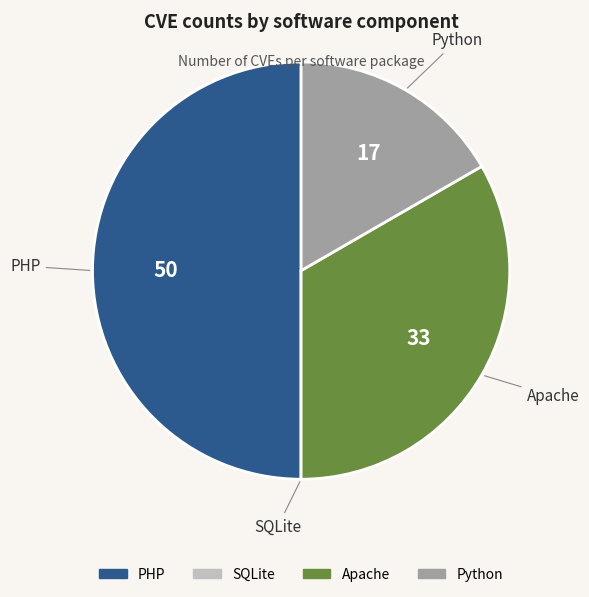

Combined, do Python and PHP account for over 50%?

Yes